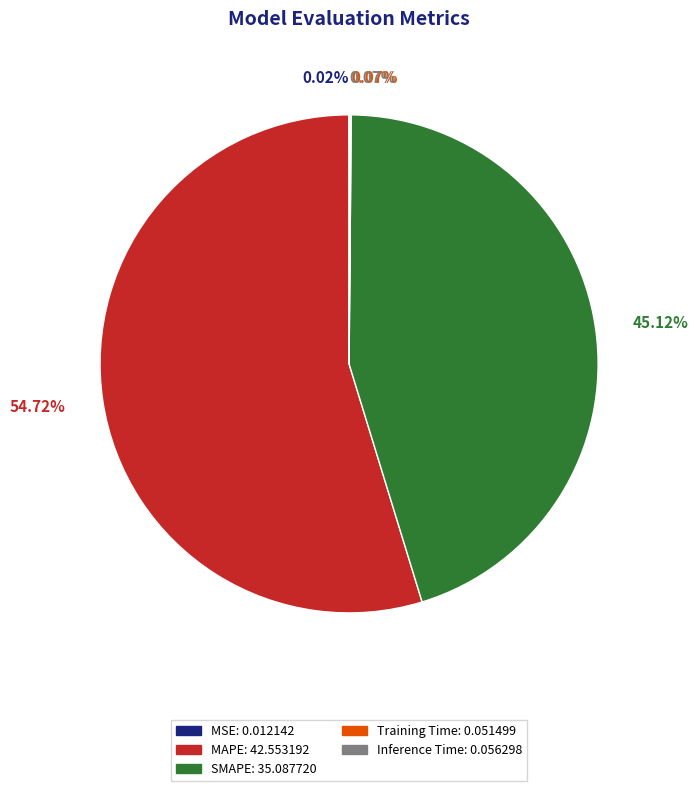

Combined, do MAPE and SMAPE account for over 50%?

Yes